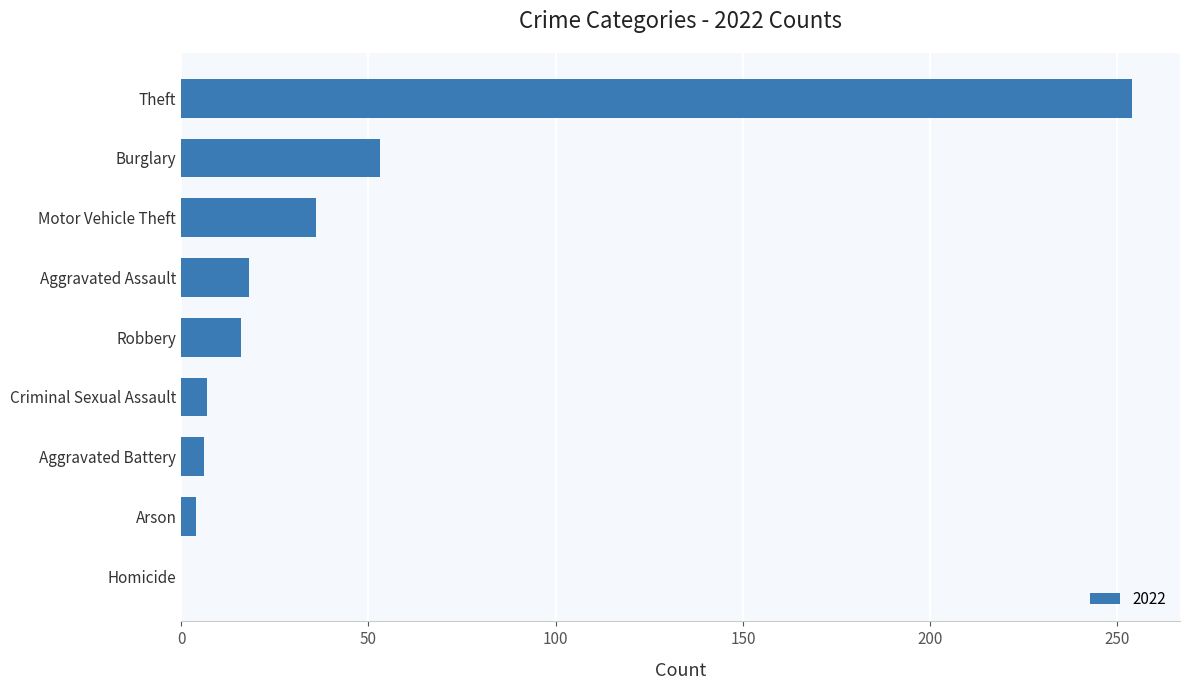

Which label corresponds to the largest value in the chart?

Theft